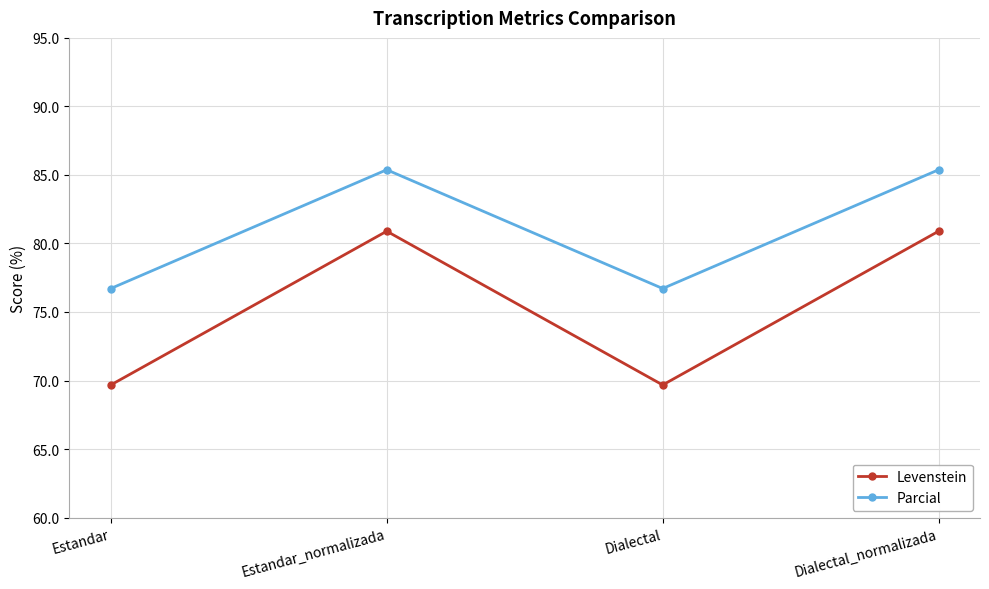

What position from the right is Estandar_normalizada?

3